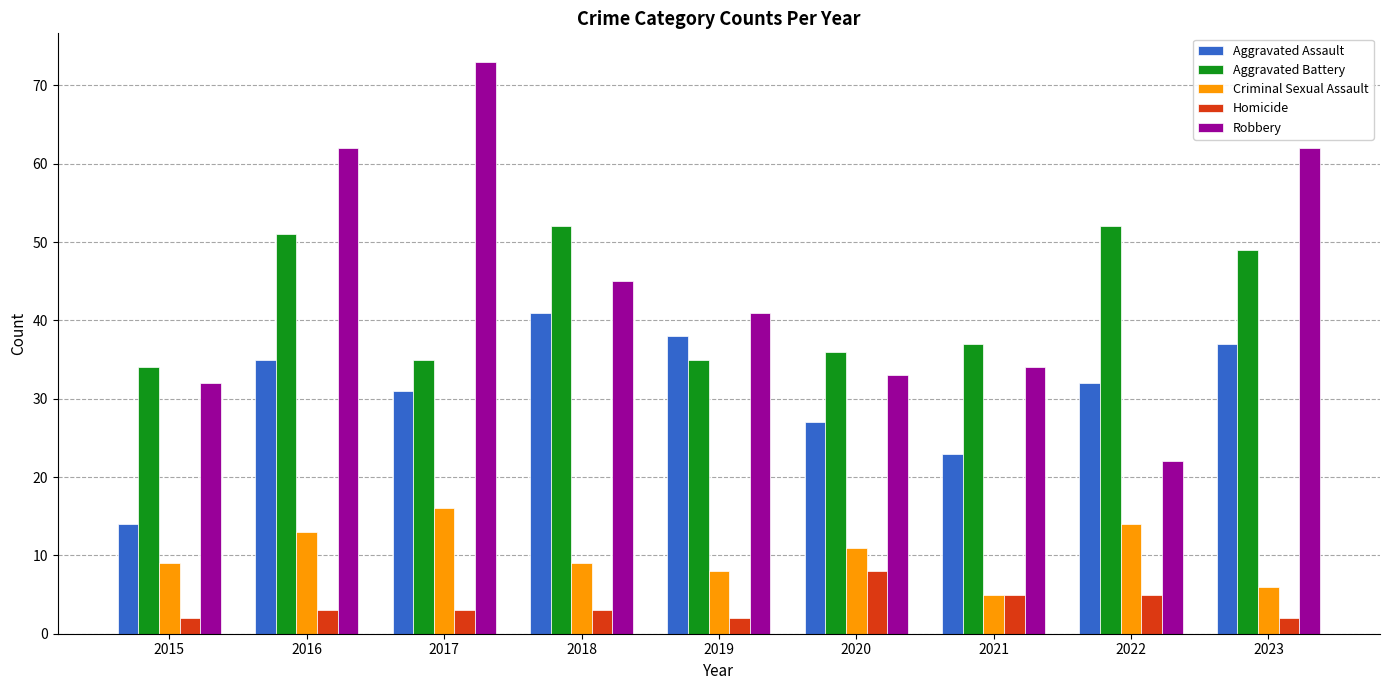

The value of Robbery at 2016 is 62. True or false?

True